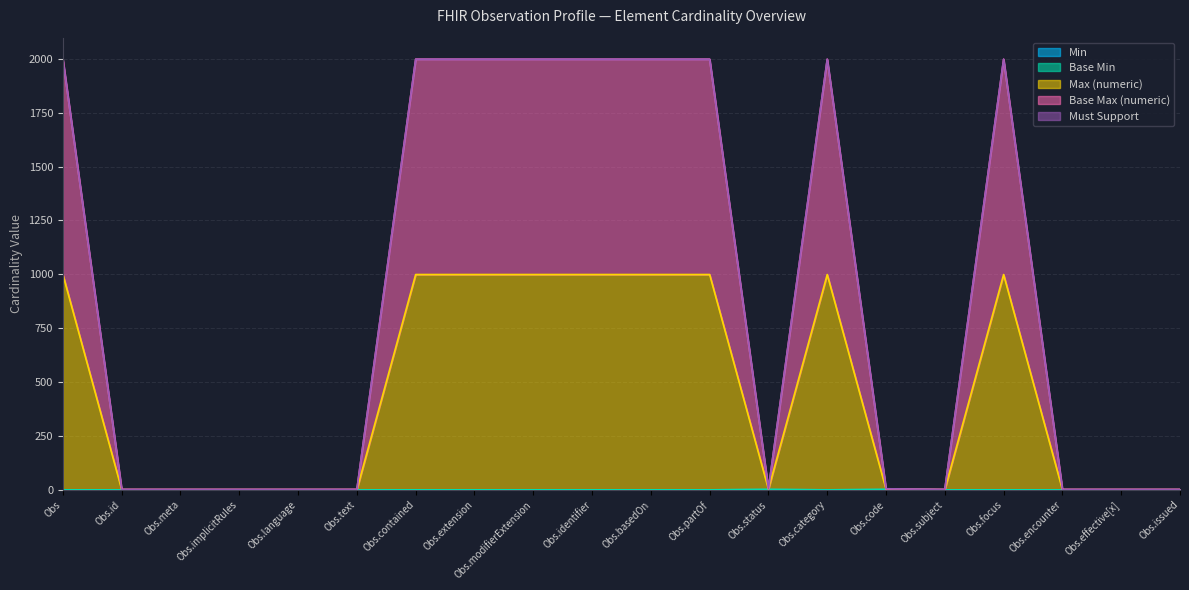

Does the chart have visible grid lines?

Yes